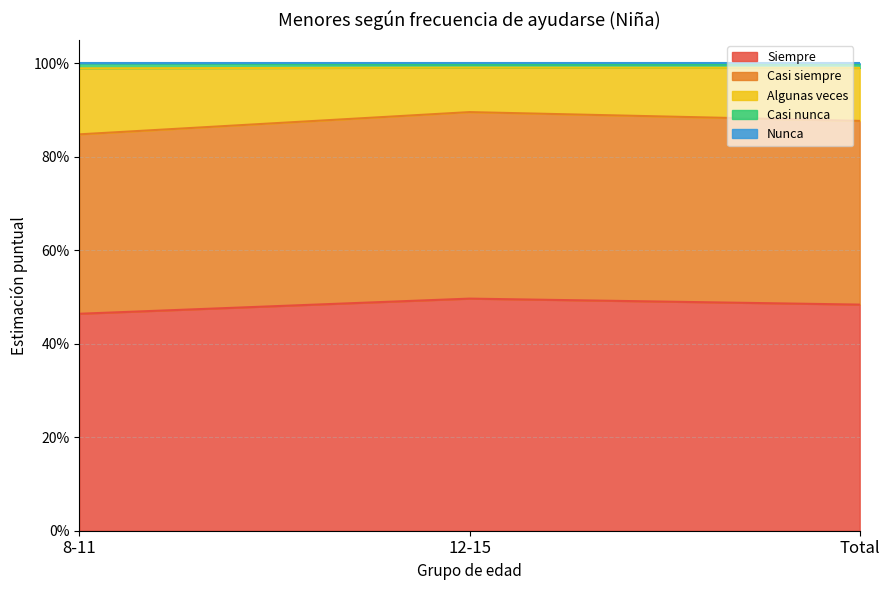

What is the label of the 1st point from the left?

8-11